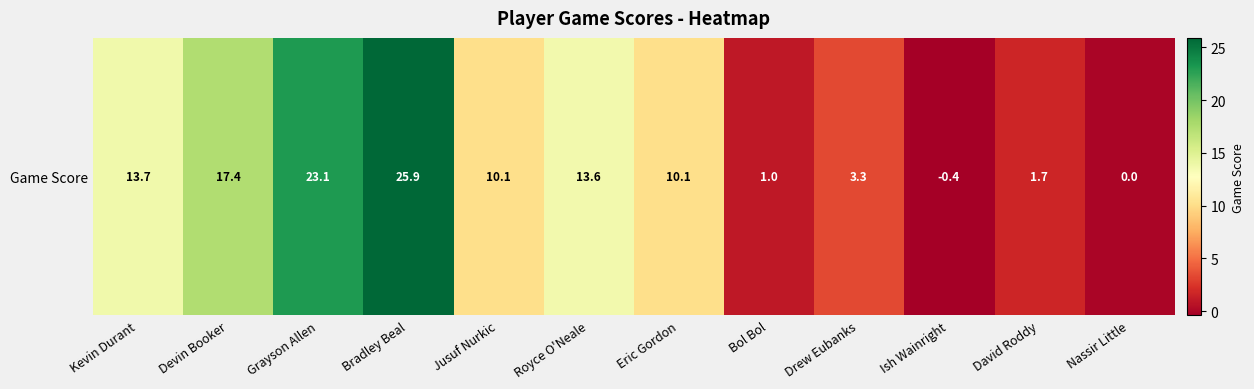

How many positive values are there?

10